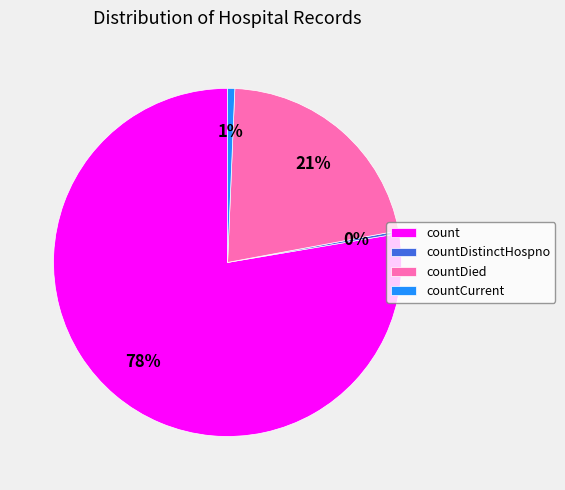

Is the sum of countCurrent and count greater than half?

Yes